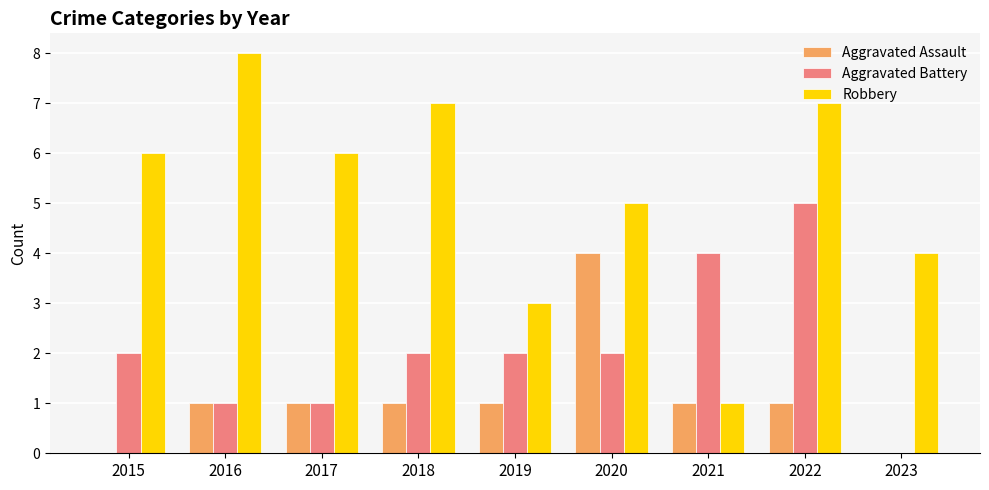

True or false: Robbery has a value of 5 at 2022.

False